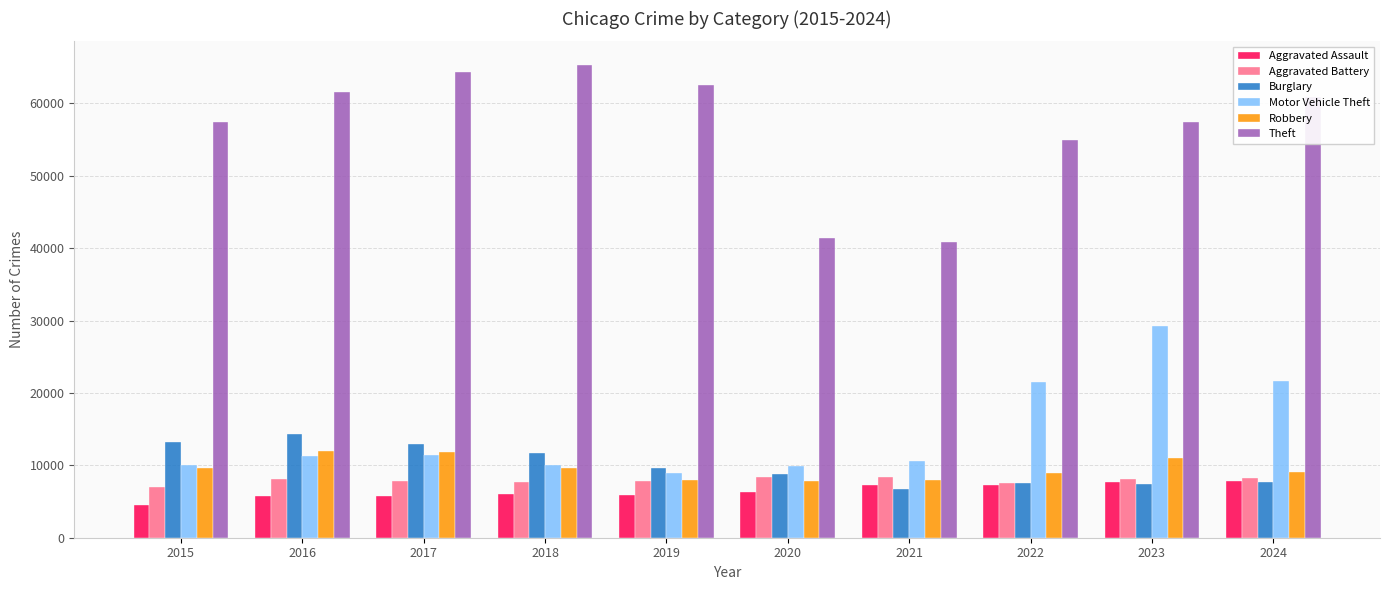

Count the number of categories in the chart.

10